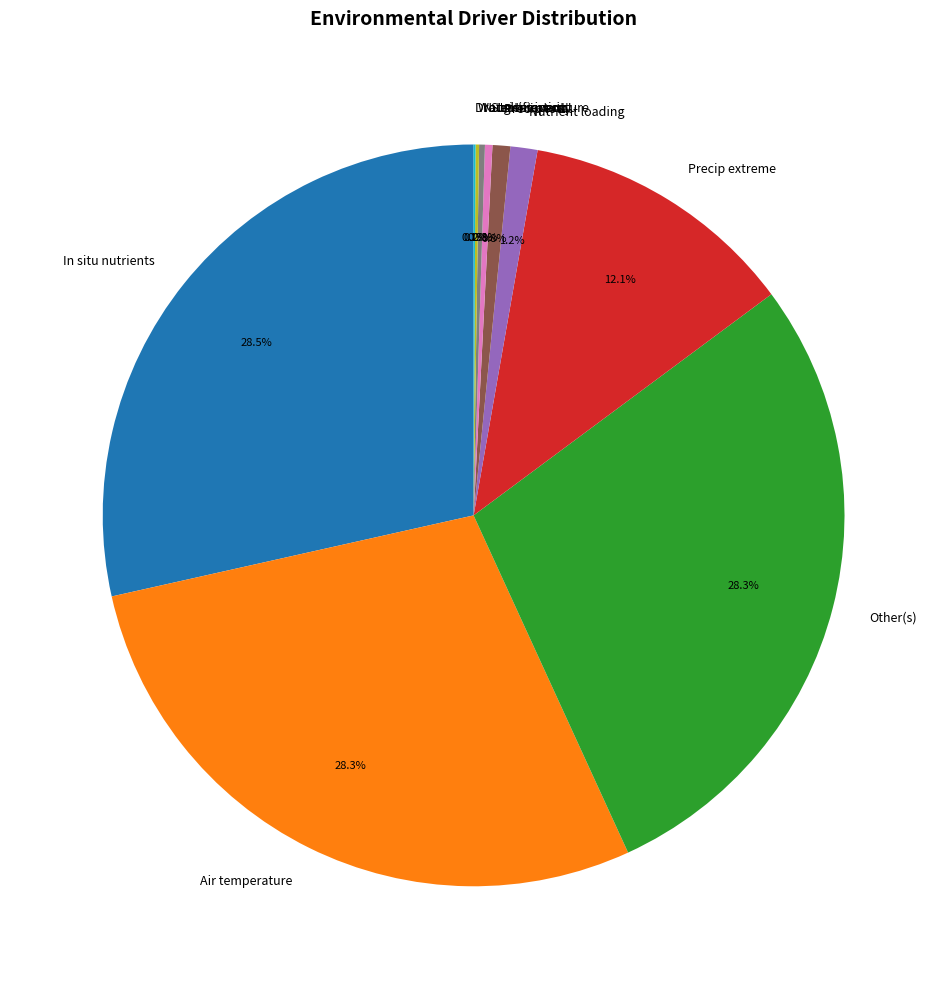

Is the sum of Nutrient loading and Precip total greater than half?

No